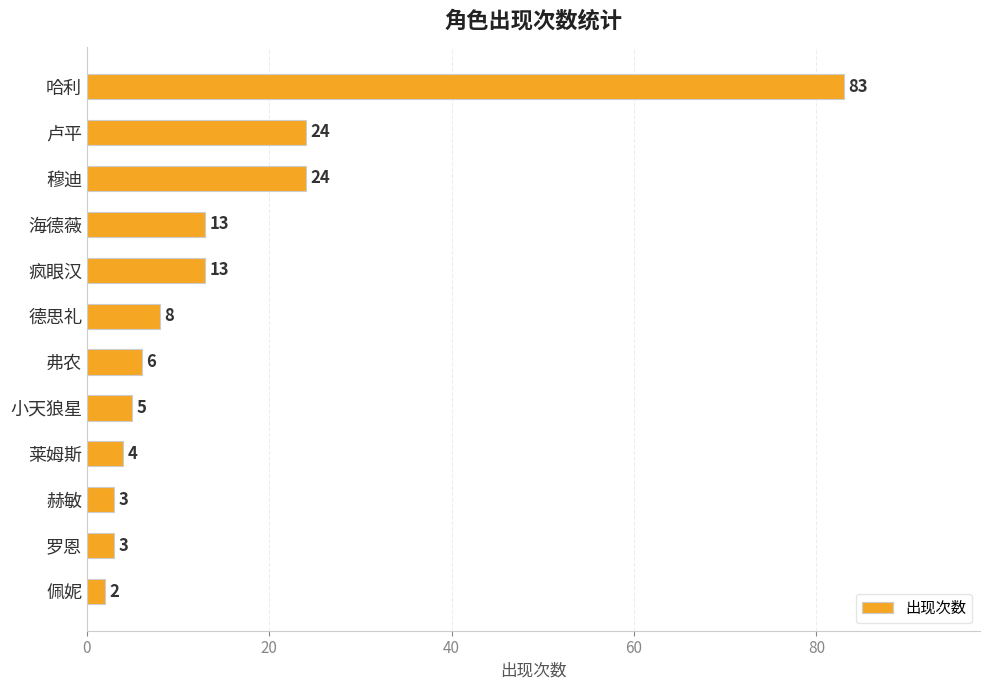

What is the value of the 1st bar from the top?

83